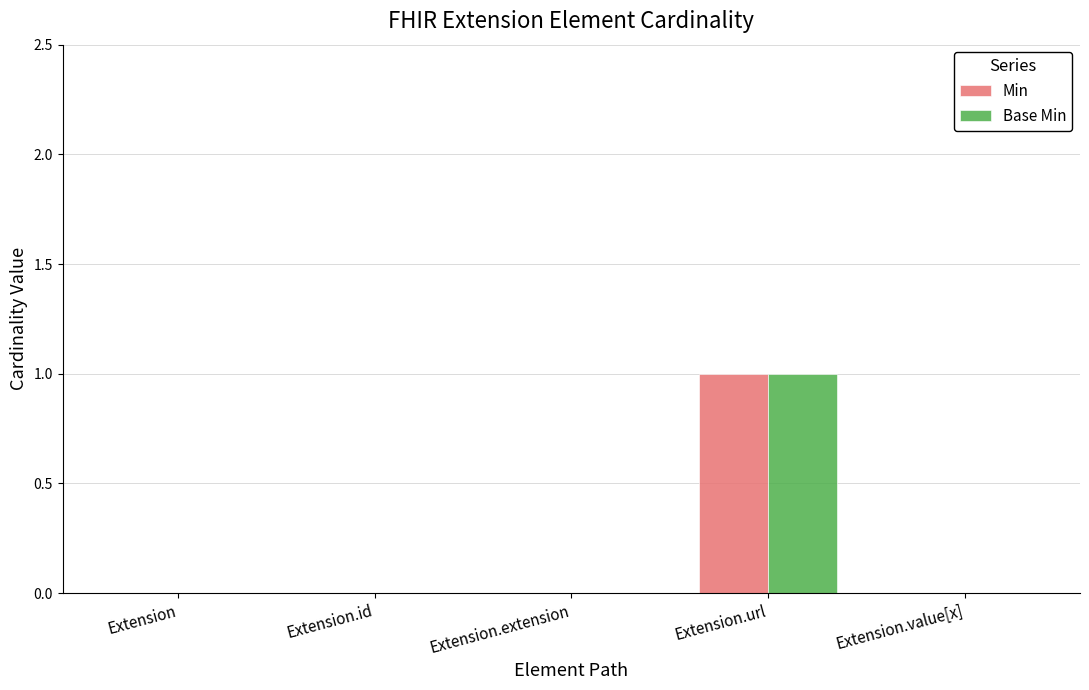

Which category has the highest value across all series?

Extension.url